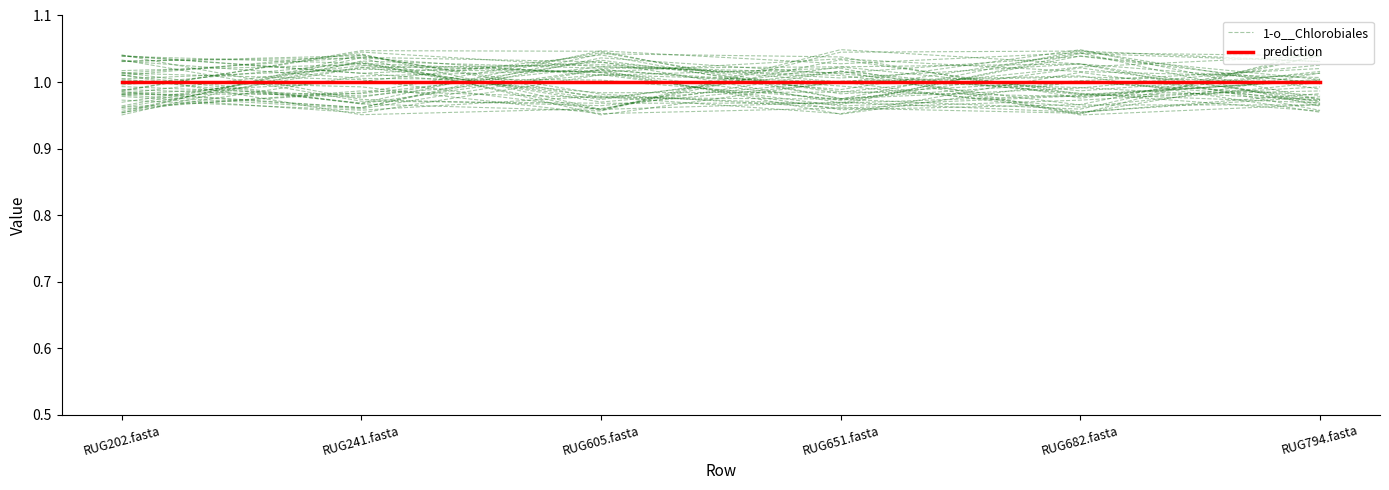

How many data points does each series have?

6